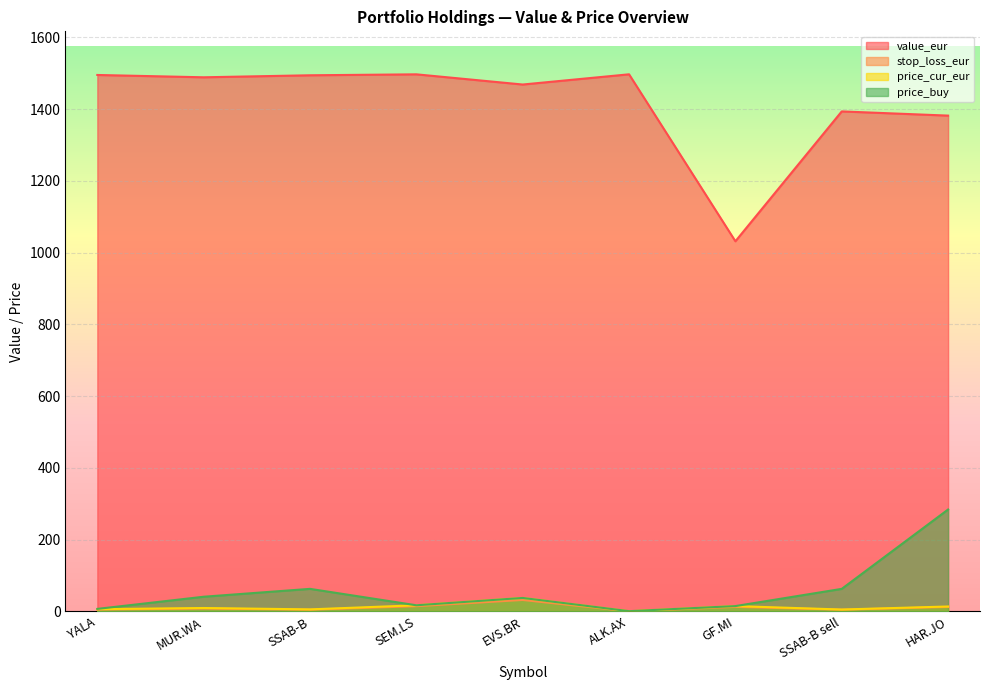

Read the price_buy value at MUR.WA.

41.0